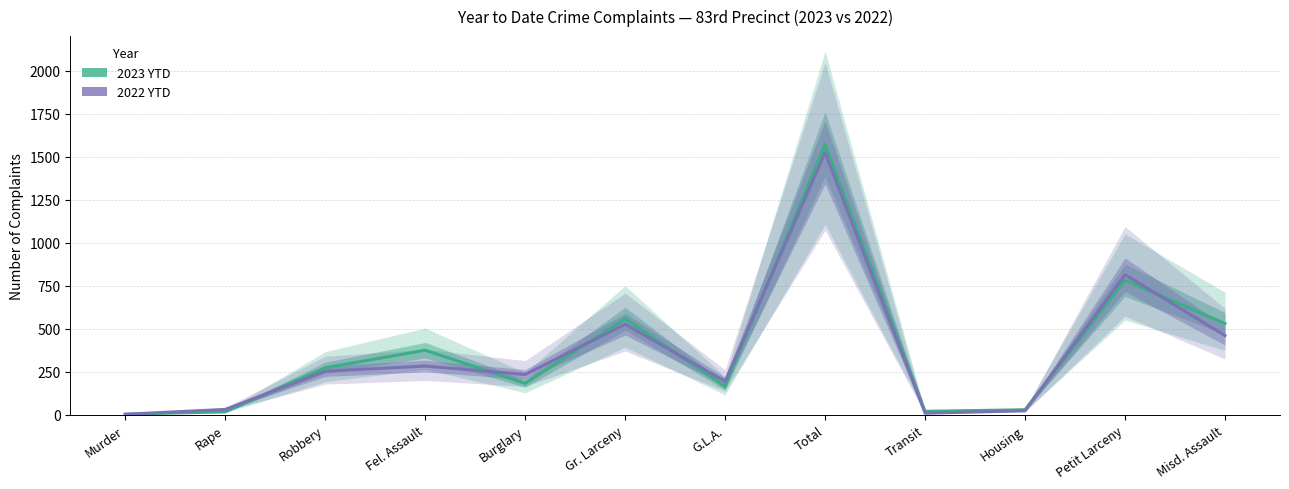

Does the chart have visible grid lines?

Yes